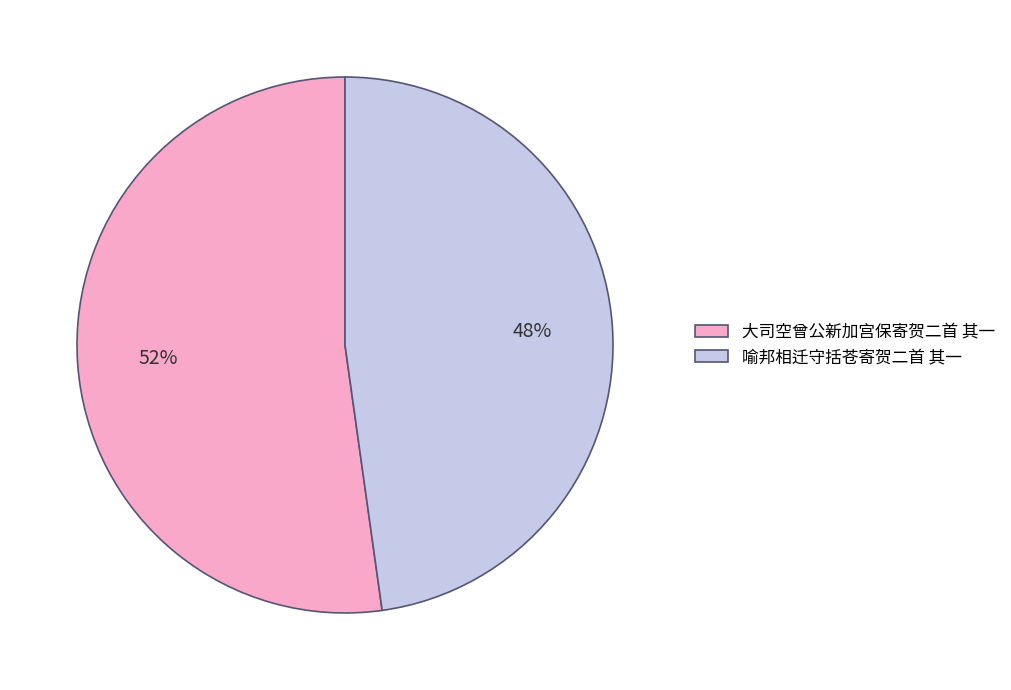

Rank the categories by value from highest to lowest.

大司空曾公新加宫保寄贺二首 其一, 喻邦相迁守括苍寄贺二首 其一